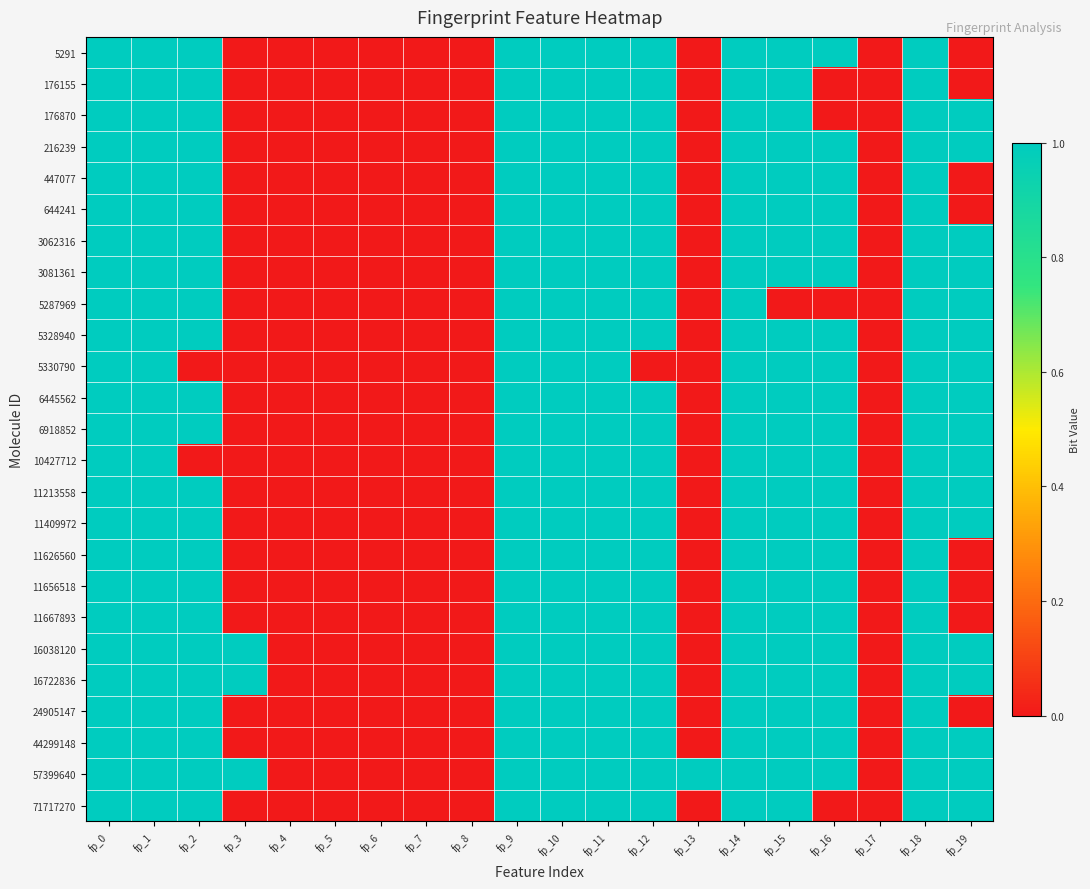

Rank the series by their maximum value, from highest to lowest.

5291, 176155, 176870, 216239, 447077, 644241, 3062316, 3081361, 5287969, 5328940, 5330790, 6445562, 6918852, 10427712, 11213558, 11409972, 11626560, 11656518, 11667893, 16038120, 16722836, 24905147, 44299148, 57399640, 71717270